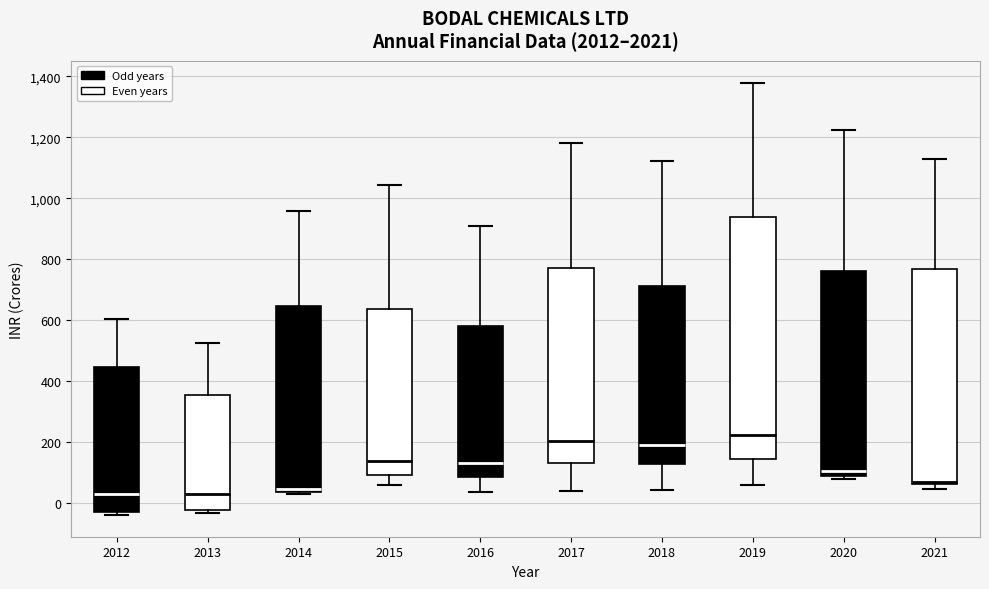

Reading left to right, transcribe this box plot: for each box, give where its median line is, the range the box spans, and where its two whiskers end, as read against the y-axis. The values are not printed on the chart, so give them approximately, as read against the axis.

2012: median 40, box -20 to 440, whiskers -40 to 600
2013: median 40, box -20 to 360, whiskers -40 to 520
2014: median 40 (just above the box's lower edge), box 40 to 640, whiskers 40 (just below the box's lower edge) to 960
2015: median 140, box 100 to 640, whiskers 60 to 1040
2016: median 140, box 80 to 580, whiskers 40 to 900
2017: median 200, box 140 to 780, whiskers 40 to 1180
2018: median 200, box 120 to 720, whiskers 40 to 1120
2019: median 220, box 140 to 940, whiskers 60 to 1380
2020: median 100 (just above the box's lower edge), box 100 to 760, whiskers 80 to 1220
2021: median 80, box 60 to 760, whiskers 40 to 1120